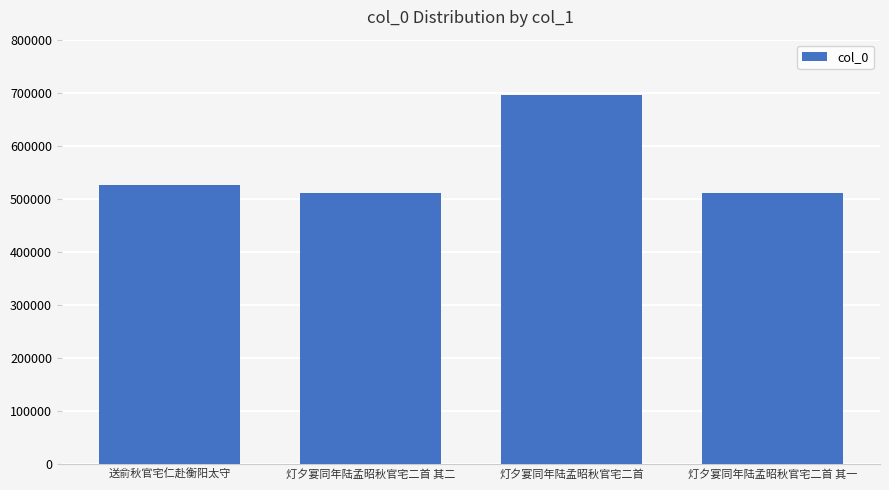

The chart shows a value of 1154341 at 灯夕宴同年陆孟昭秋官宅二首. True or false?

False